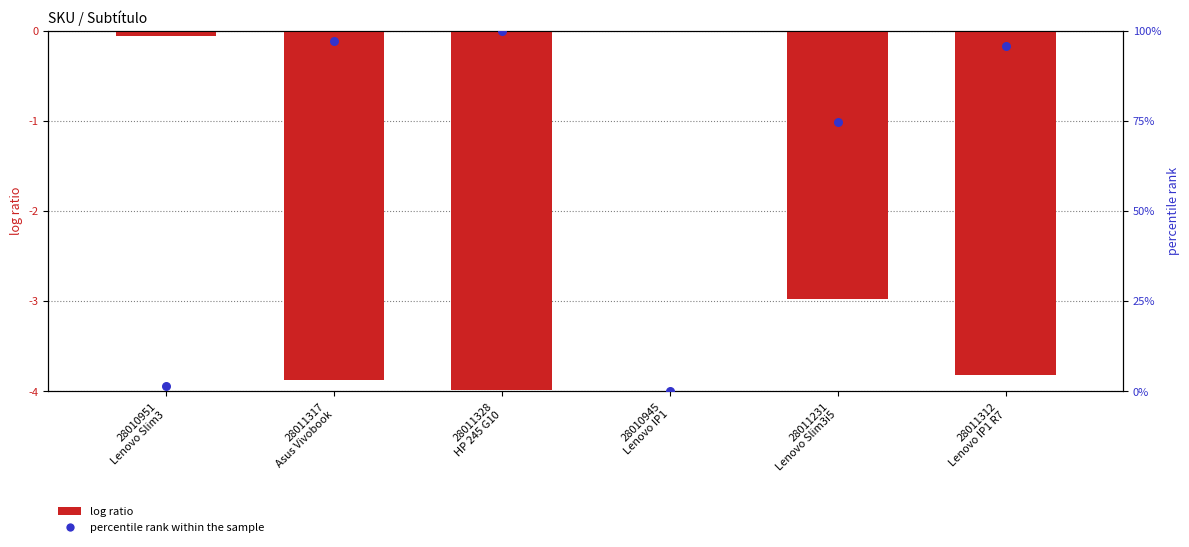

At which category is the sum across all series the highest?

28011328
HP 245 G10